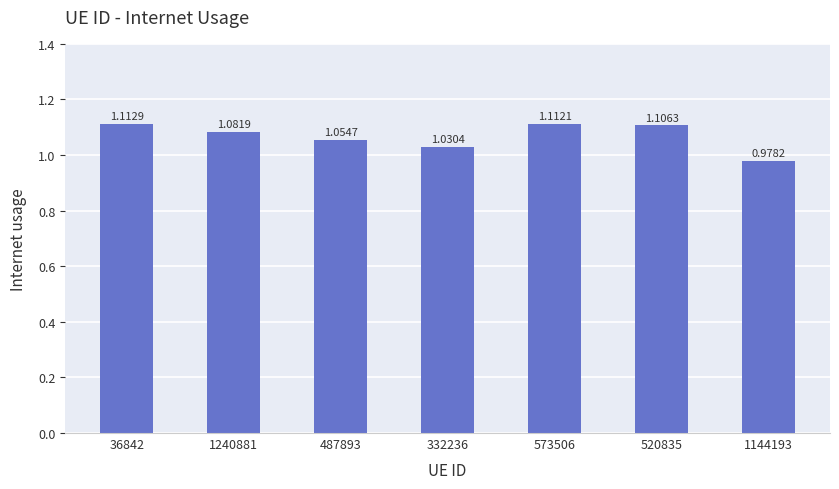

Rank the categories by value from highest to lowest.

36842, 573506, 520835, 1240881, 487893, 332236, 1144193